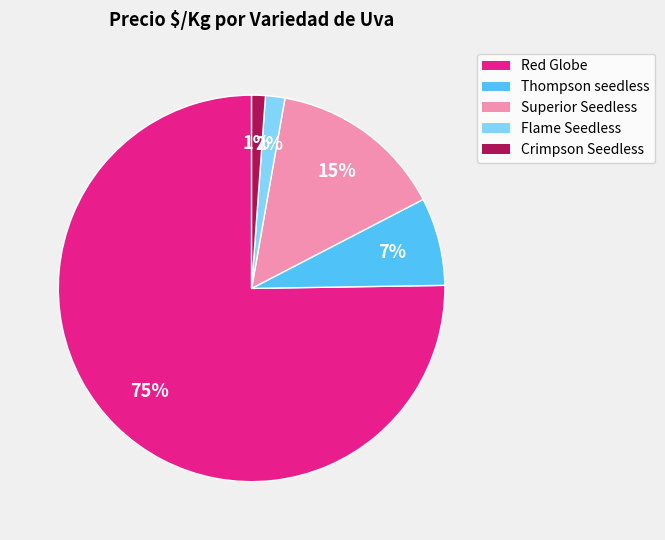

To the nearest percent, what is the average slice percentage?

20%